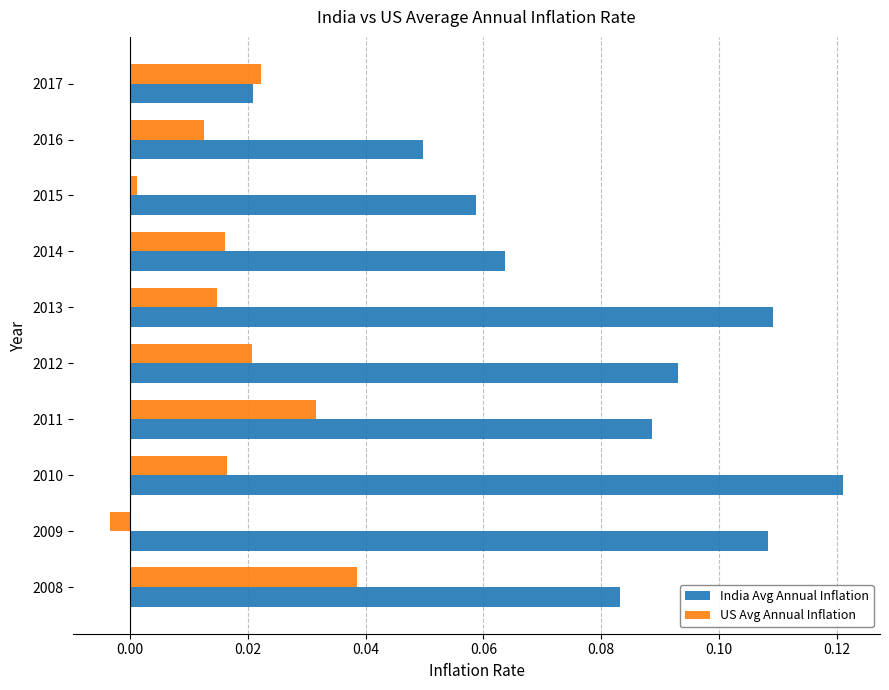

What are all the series names shown in the legend?

India Avg Annual Inflation, US Avg Annual Inflation